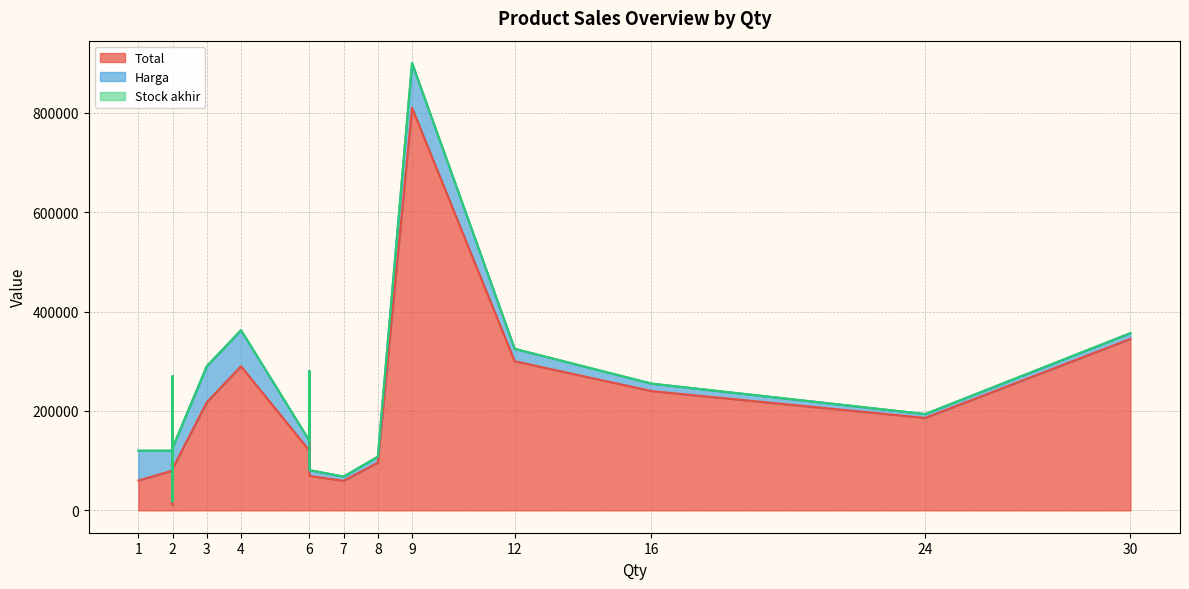

What is the value of the Harga point at the 10th from the left?

8500